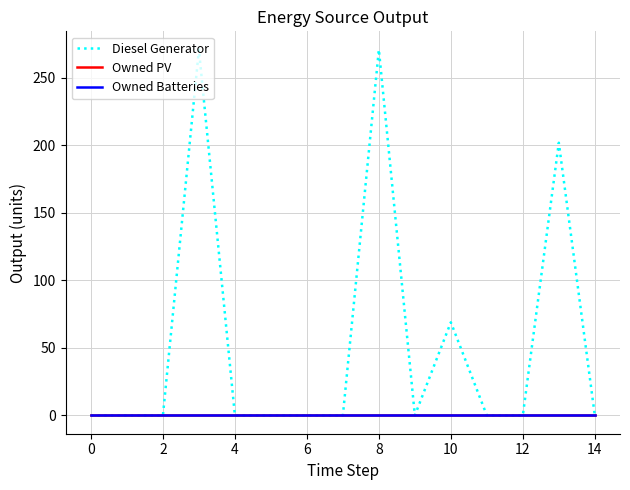

Count the number of data series in this chart.

3